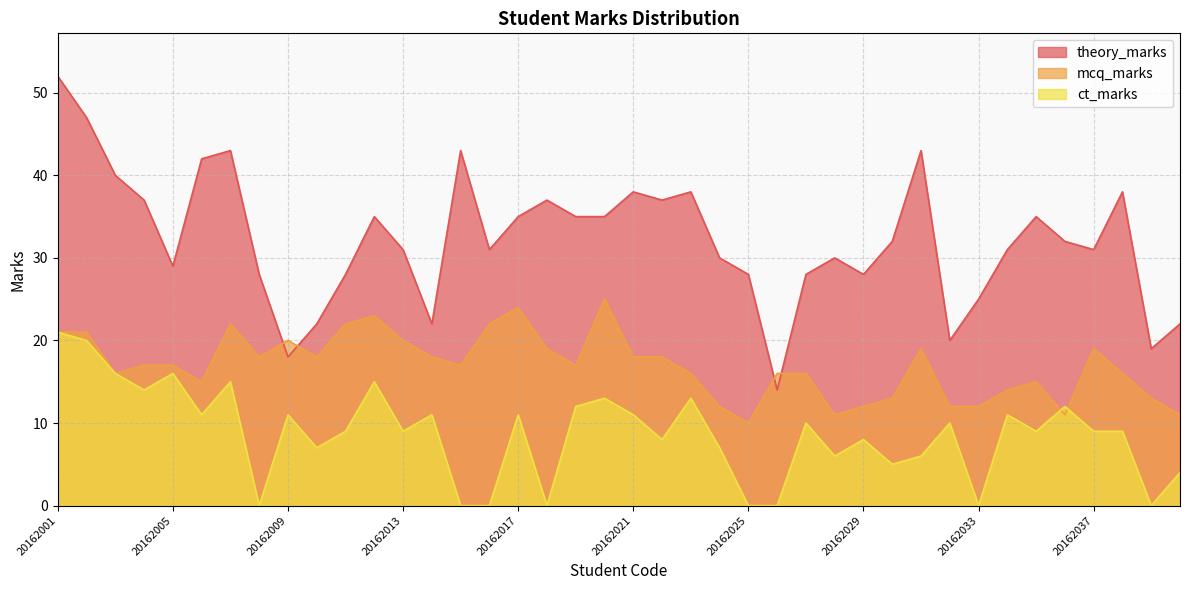

What is the approximate value of mcq_marks at 20162017, to the nearest 10?

20